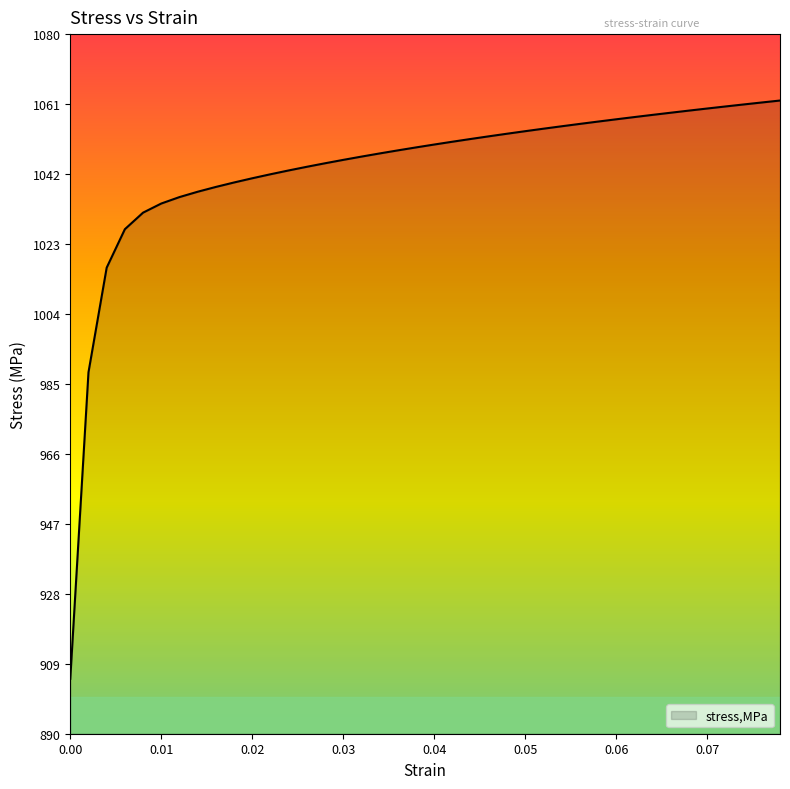

What is the minimum value shown in the chart?

904.9